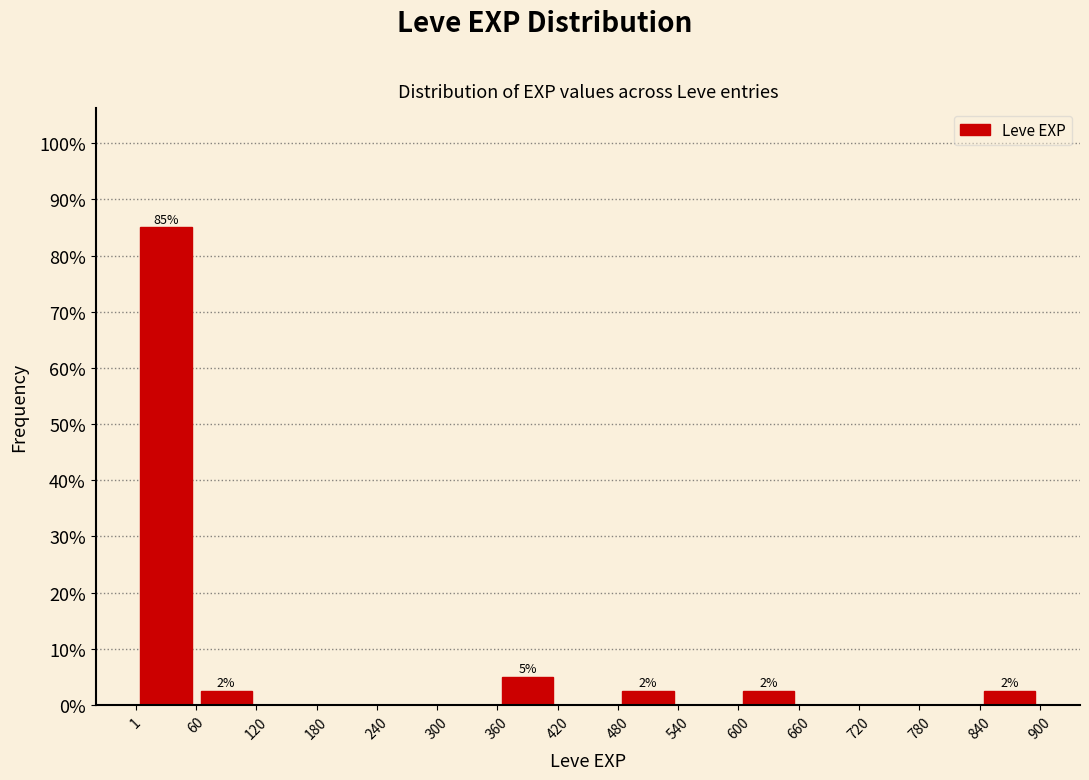

Which range on the x-axis has the tallest bar?

1 to 60